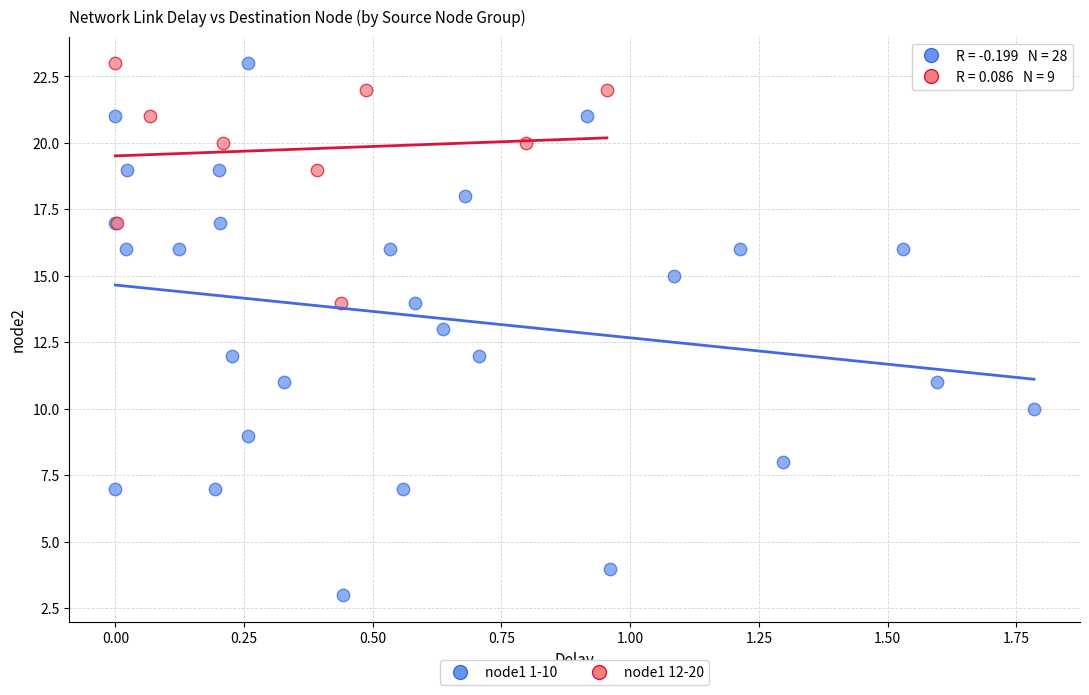

Which series has the largest Y range (max minus min)?

node1 1-10